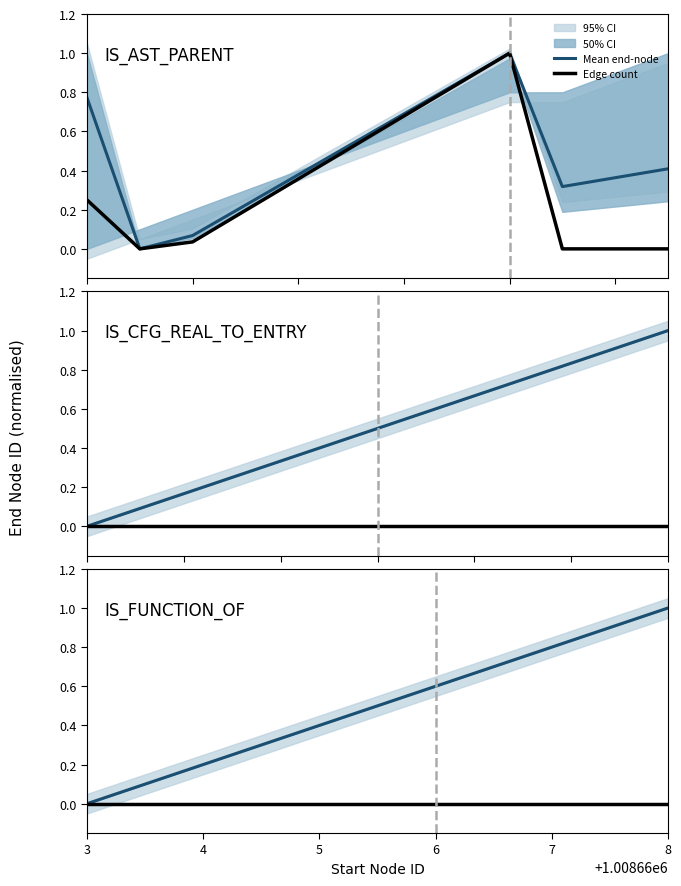

Which series changed the most between 3 and 5?

Mean end-node